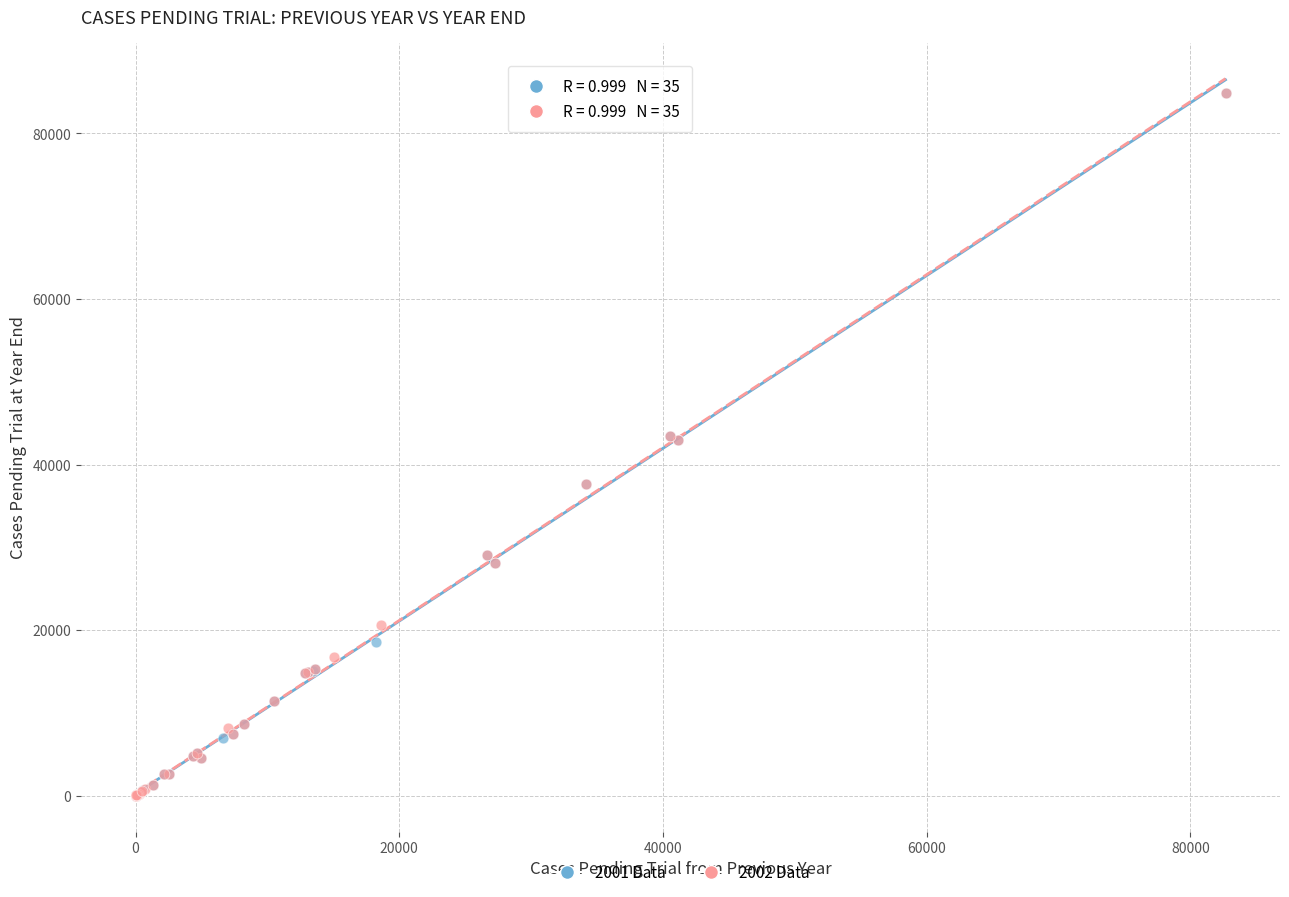

What are all the series names shown in the legend?

2001 Data, 2002 Data